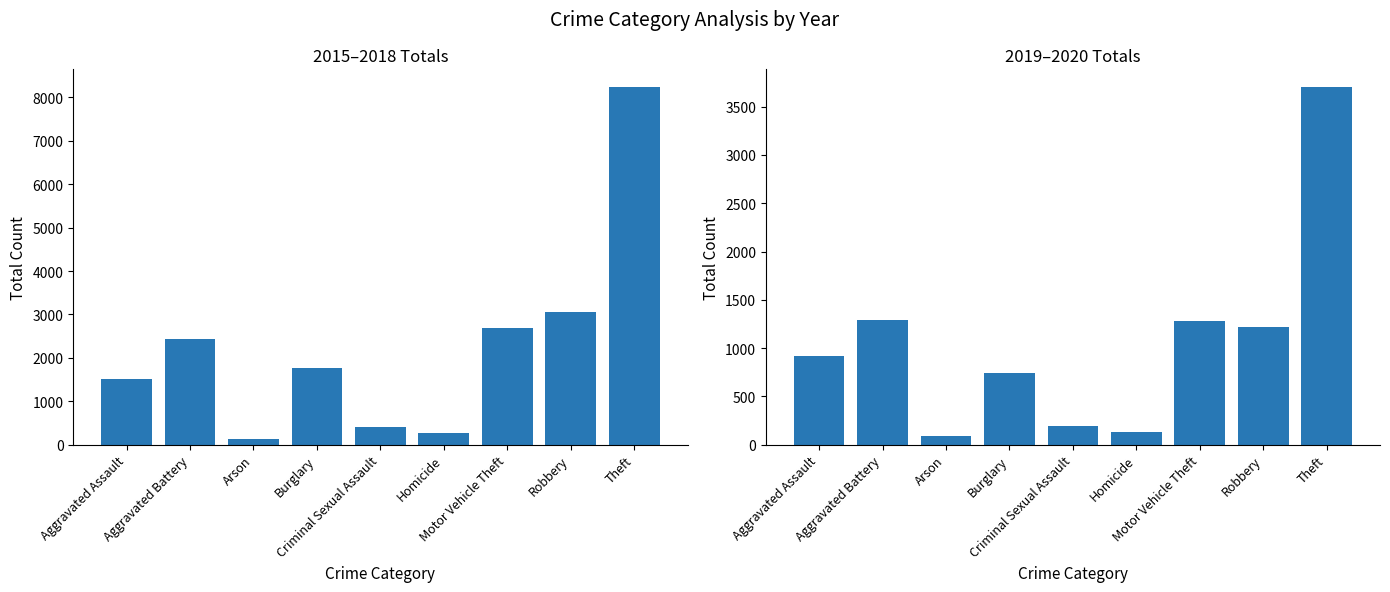

Does the chart contain stacked bars?

No